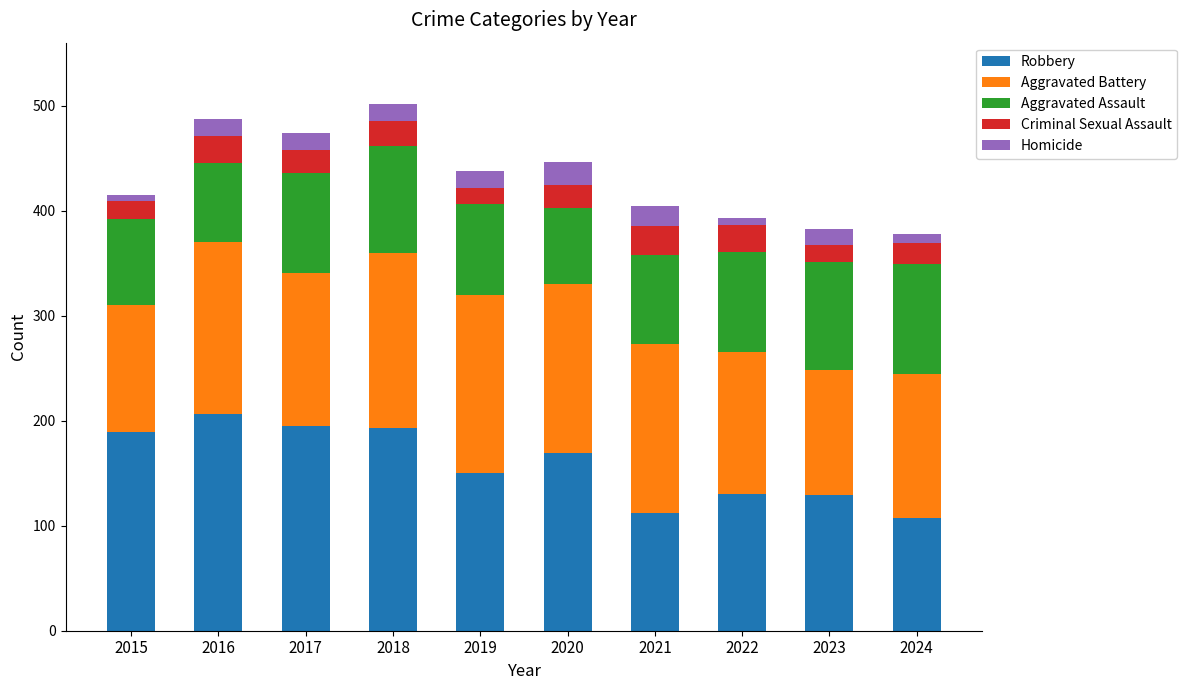

Is it true that Robbery equals 195 at 2017?

True